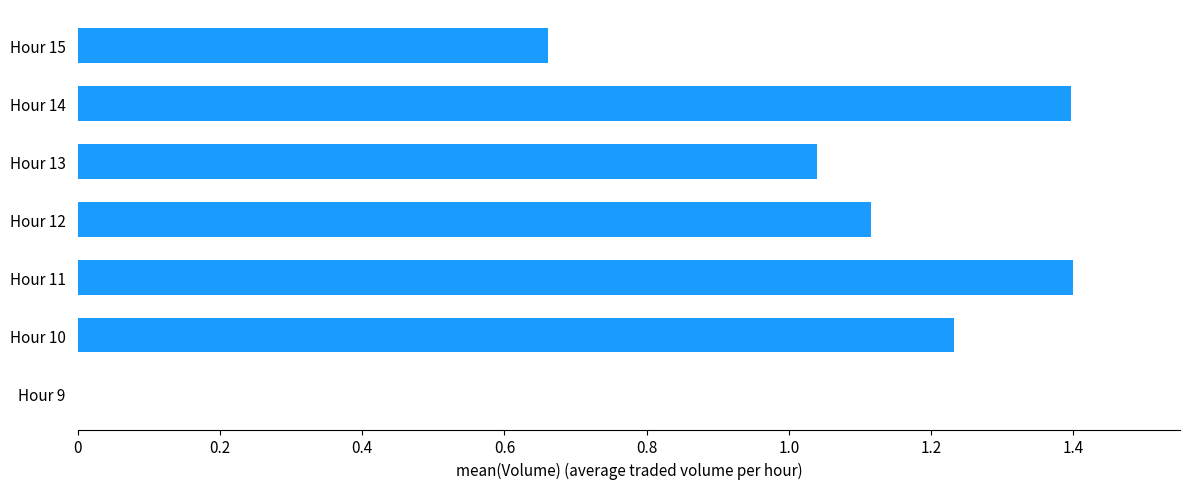

What is the ratio of the value at Hour 13 to the value at Hour 12?

0.9